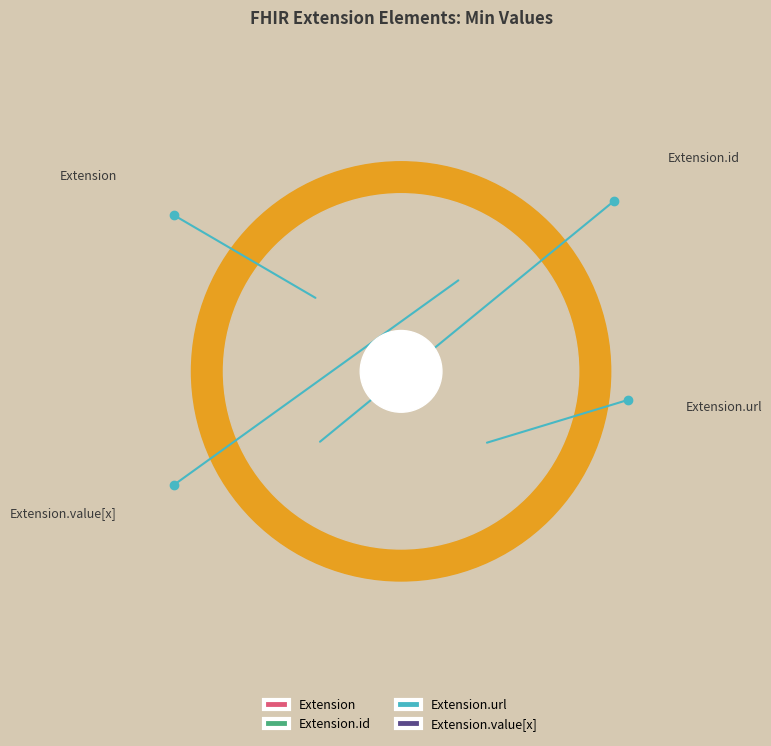

Do Extension.id and Extension together represent more than half of the pie?

No